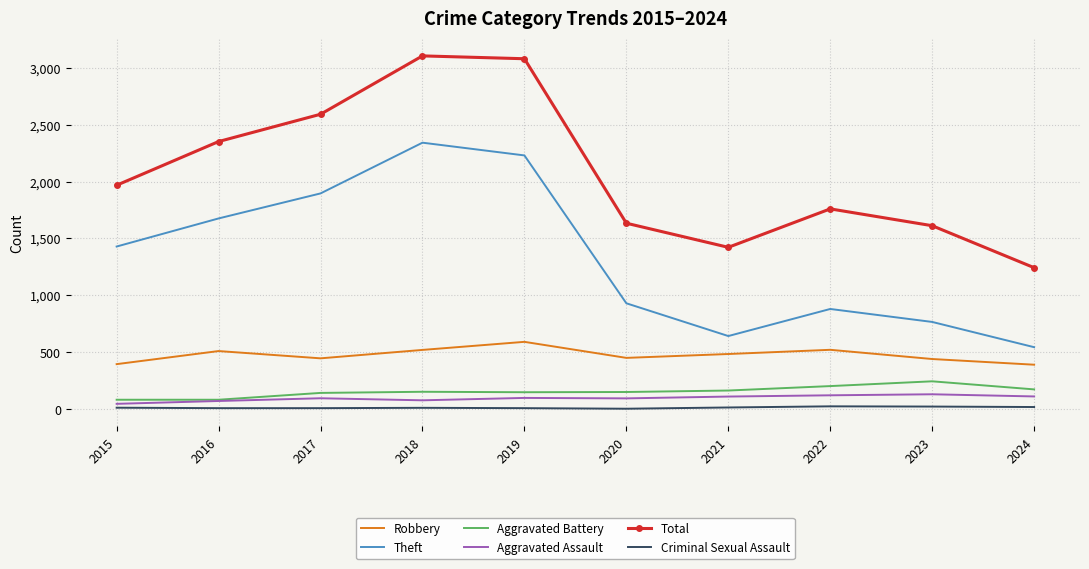

Which series changed the most between 2017 and 2018?

Total